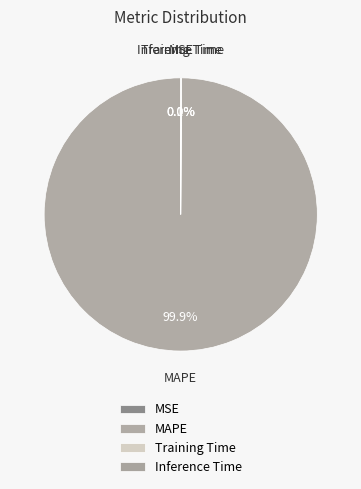

Which category has the biggest portion of the pie?

MAPE